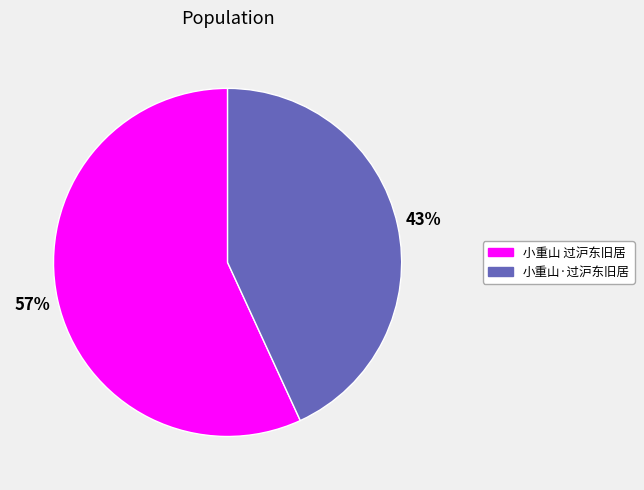

What is the smallest slice in the pie chart?

小重山·过沪东旧居